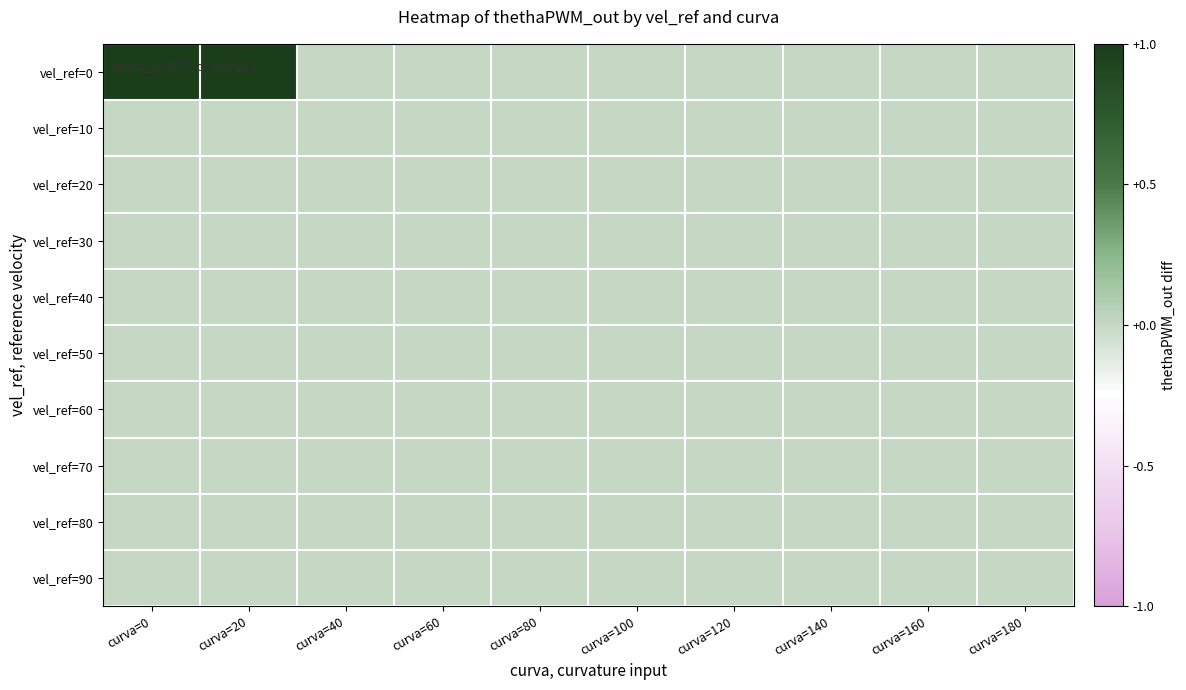

Rank the series by their maximum value, from highest to lowest.

vel_ref=0, vel_ref=10, vel_ref=20, vel_ref=30, vel_ref=40, vel_ref=50, vel_ref=60, vel_ref=70, vel_ref=80, vel_ref=90